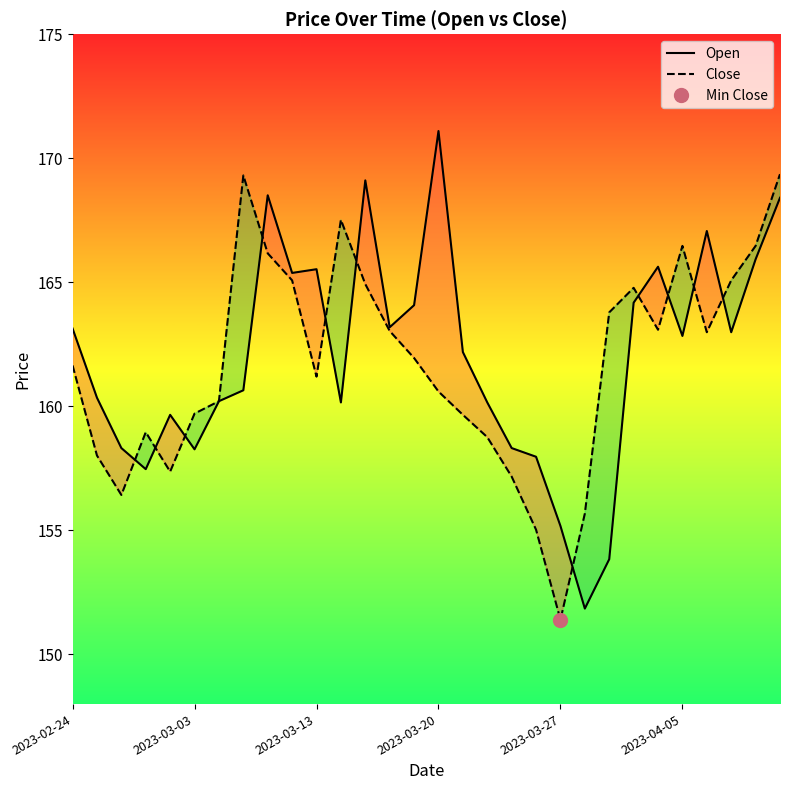

What is the total value across all series at 17?

318.9